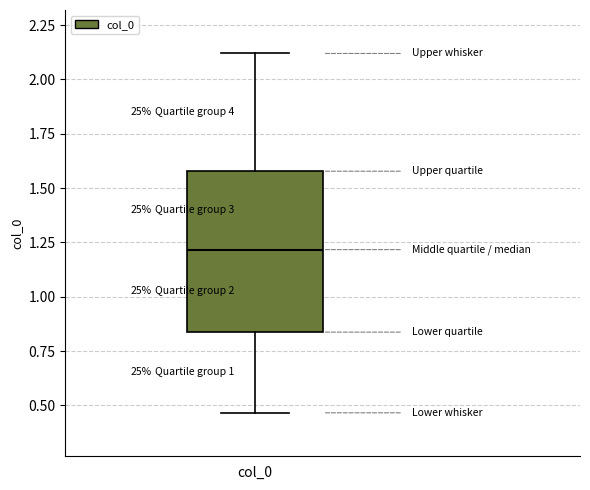

Read this box plot against the y-axis: the position of the median line, the range covered by the box, and the ends of both whiskers. The values are not printed on the chart, so give them approximately, as read against the axis.

median 1.20, box 0.85 to 1.60, whiskers 0.45 to 2.10